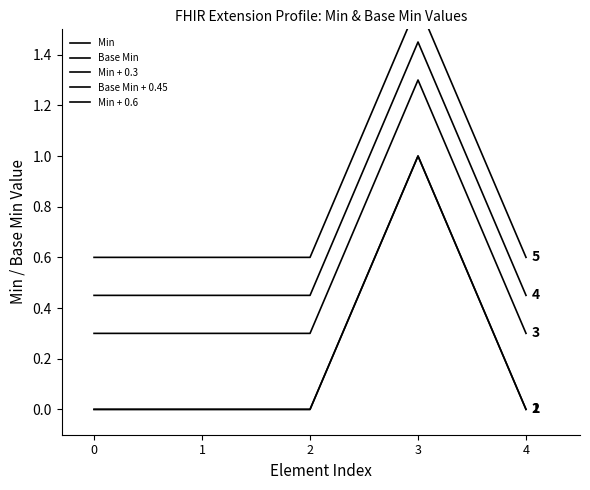

In Min, how many points are higher than both neighbors (excluding endpoints)?

1